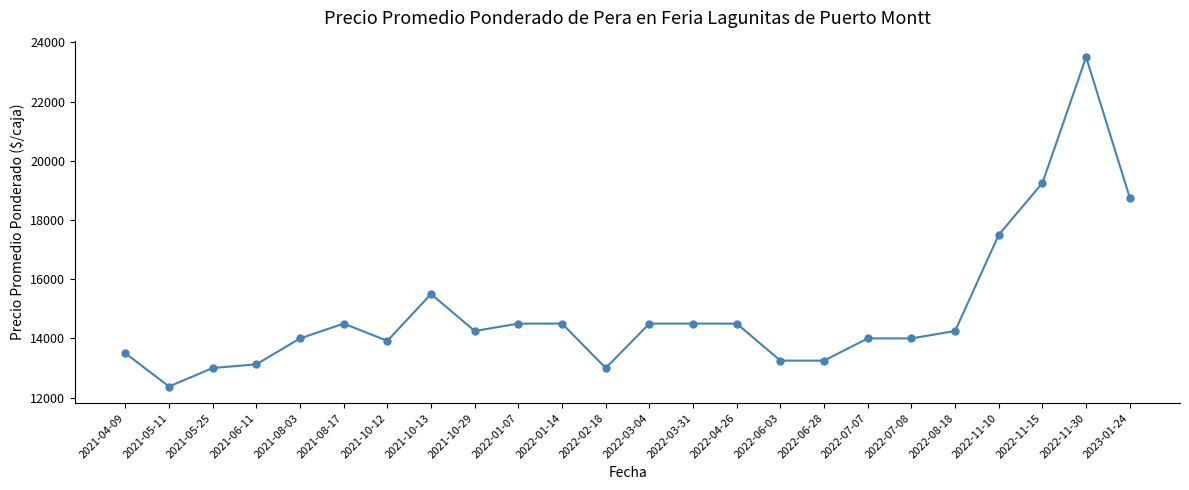

What is the sum of all values?

357416.7